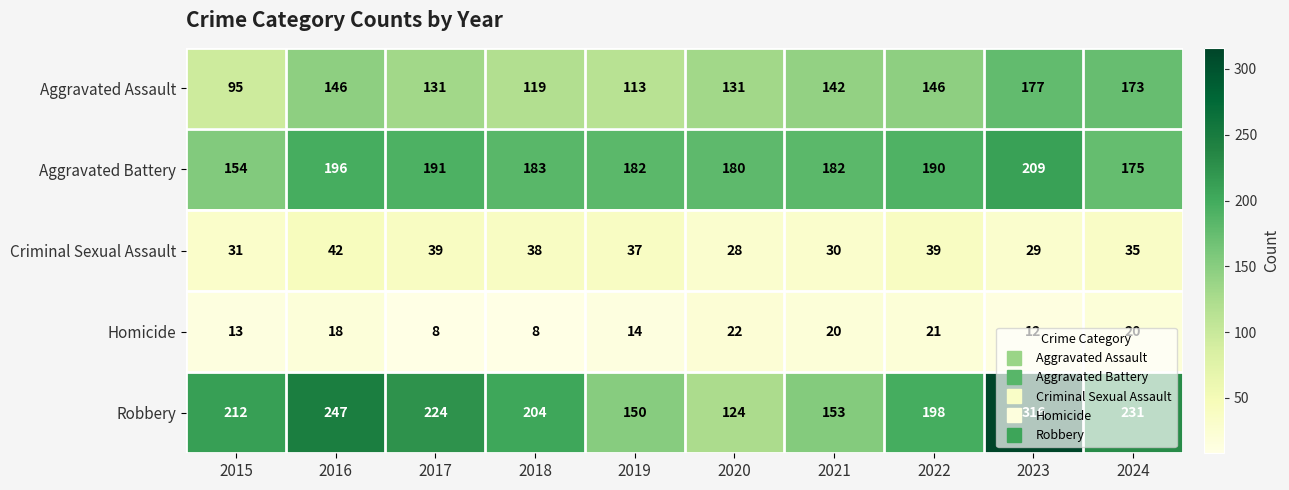

Which series has the largest range (max minus min)?

Robbery